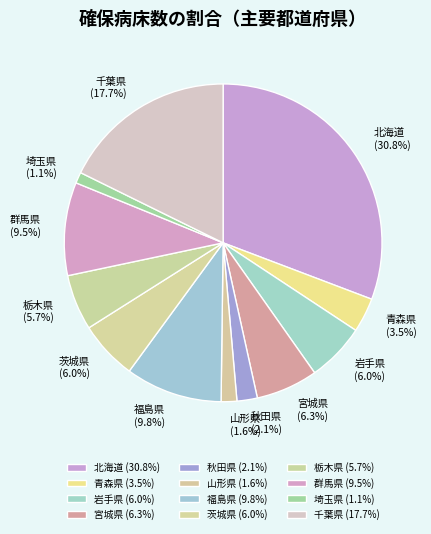

What percentage do 宮城県 and 茨城県 together represent?

12.3%